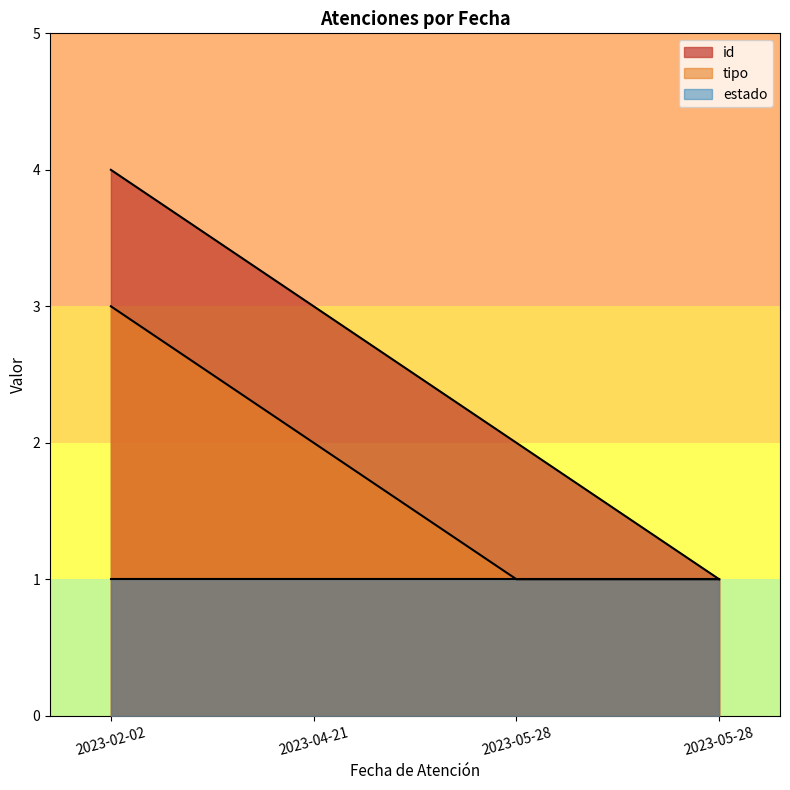

How many categories are shown in the chart?

4